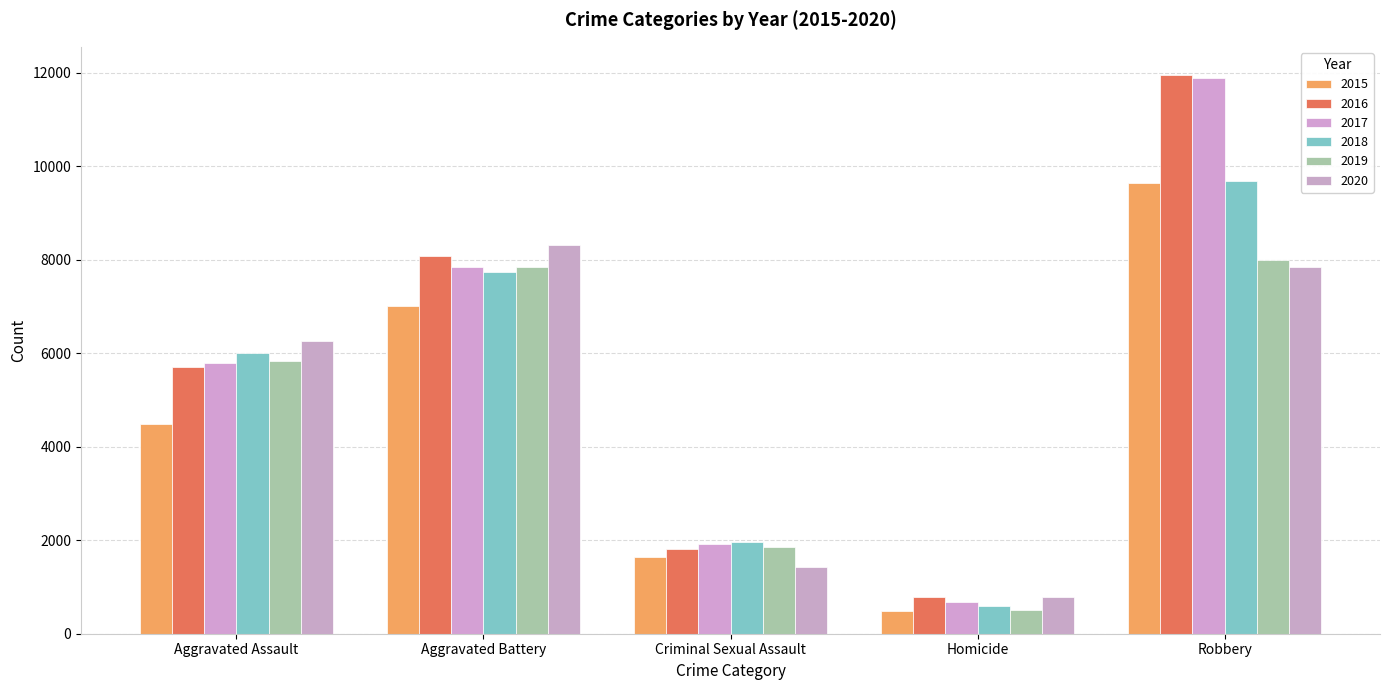

Which series has the largest range (max minus min)?

2017